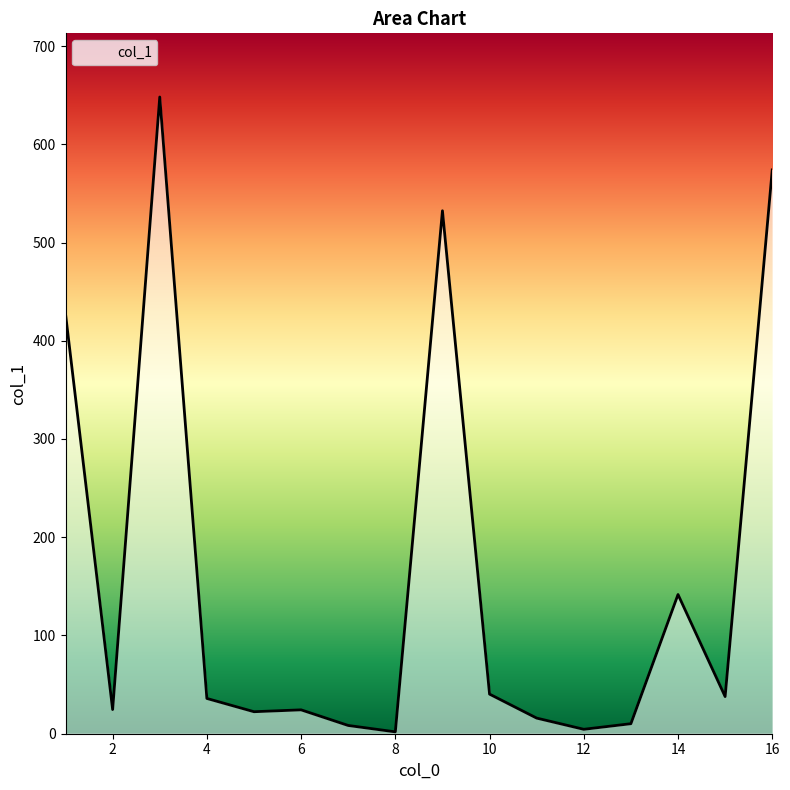

What is the difference between the maximum and minimum values?

646.2